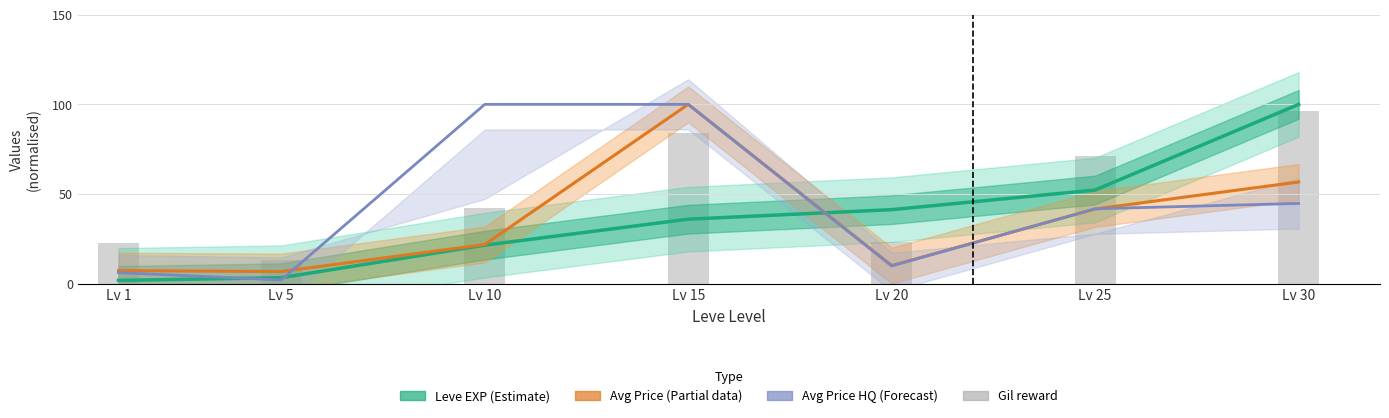

What is the sum of the Avg Price HQ (normalised) values at Lv 10 and Lv 1?

106.2